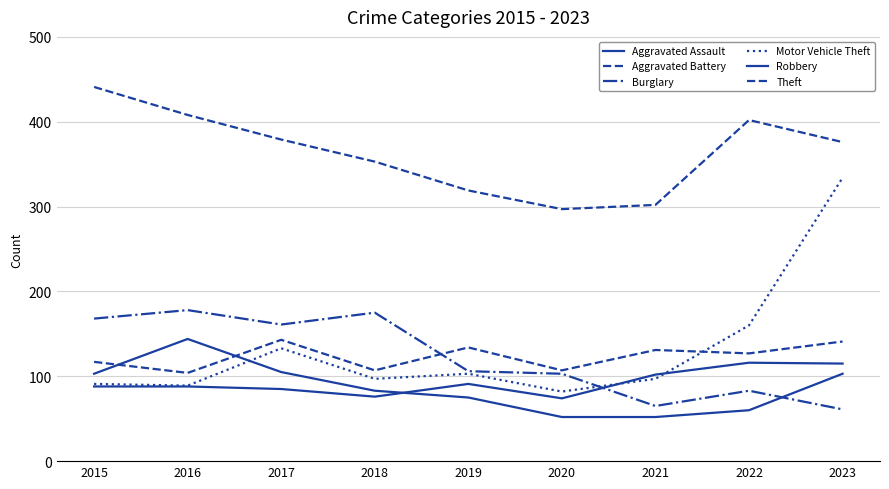

What is the value of the Robbery point at the 7th from the left?

52